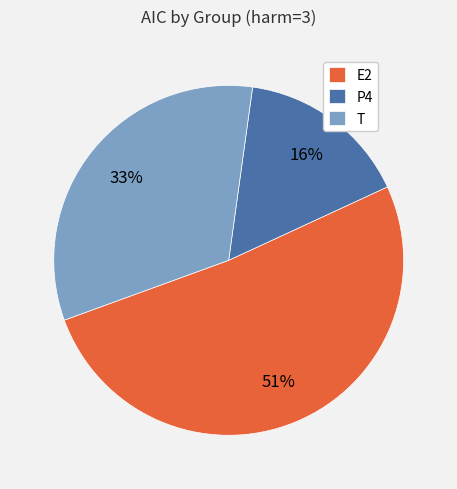

How many slices are in this pie chart?

3